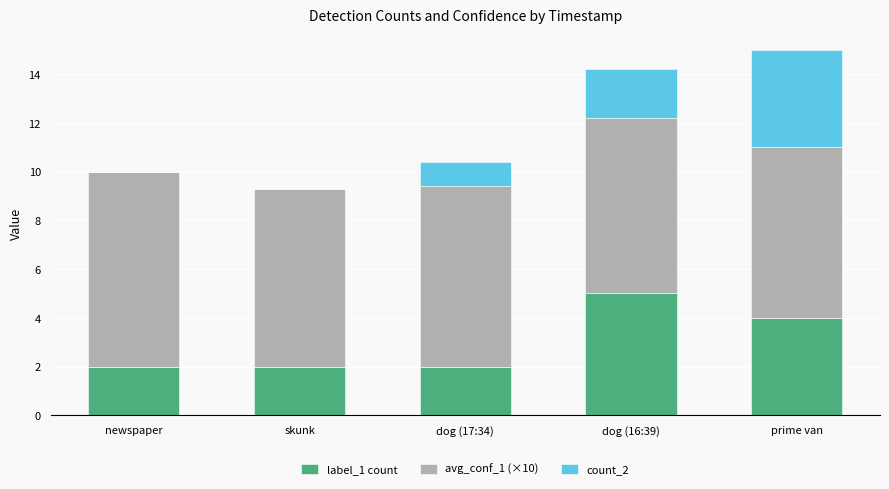

Count the number of data series in this chart.

3